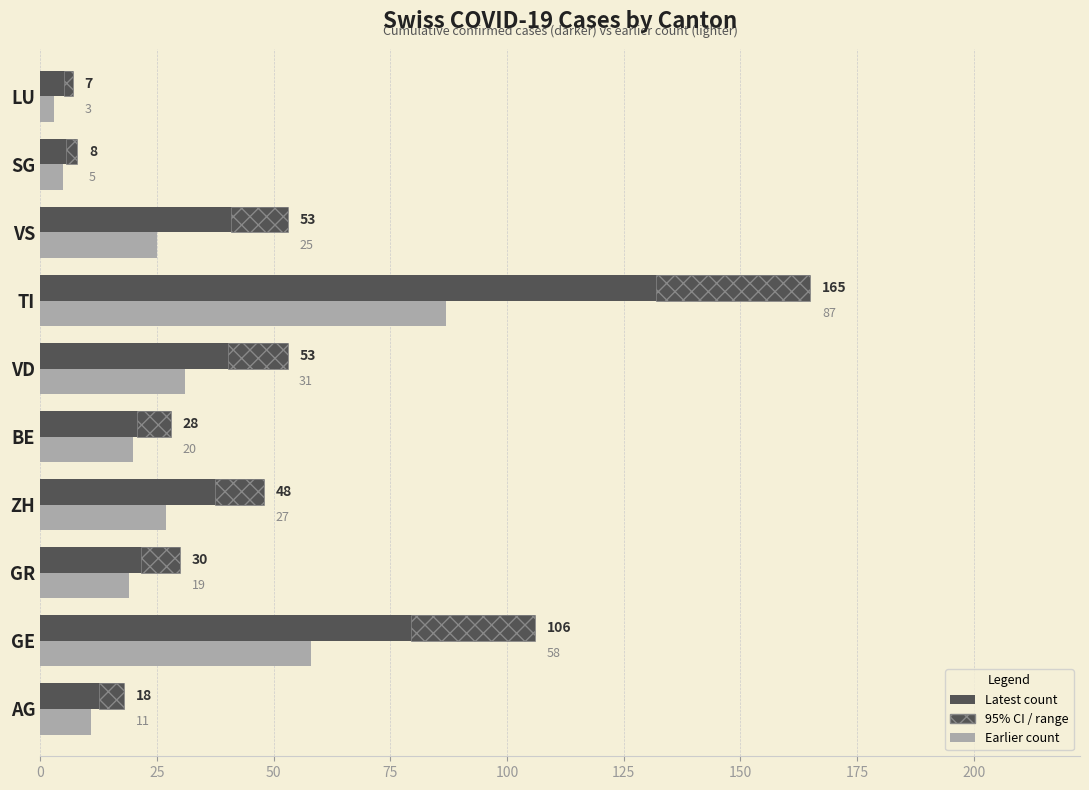

Which series has the widest spread of values?

Latest count